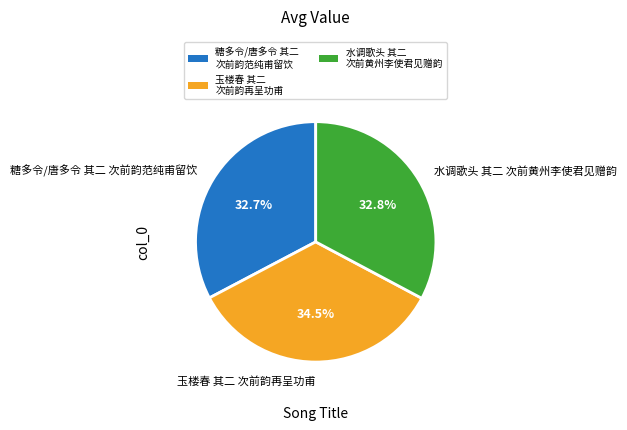

Which slice is the largest?

玉楼春 其二 次前韵再呈功甫